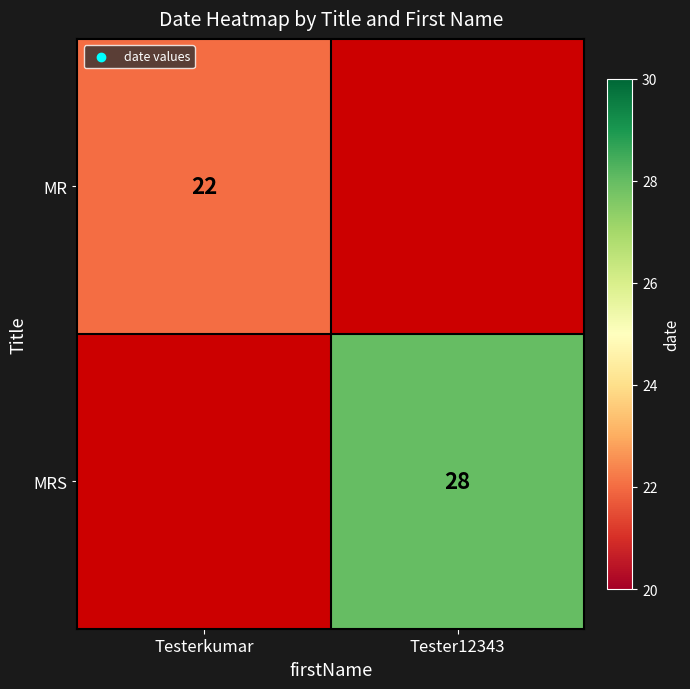

How many distinct data groups are displayed?

2